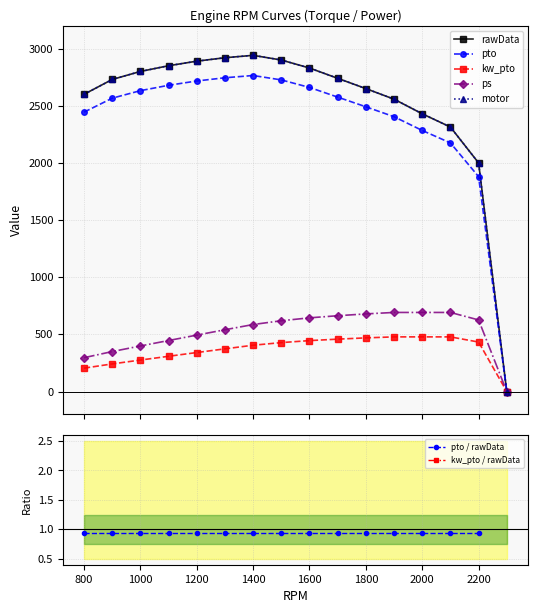

Where does the rawData series first go above 2740?

1000